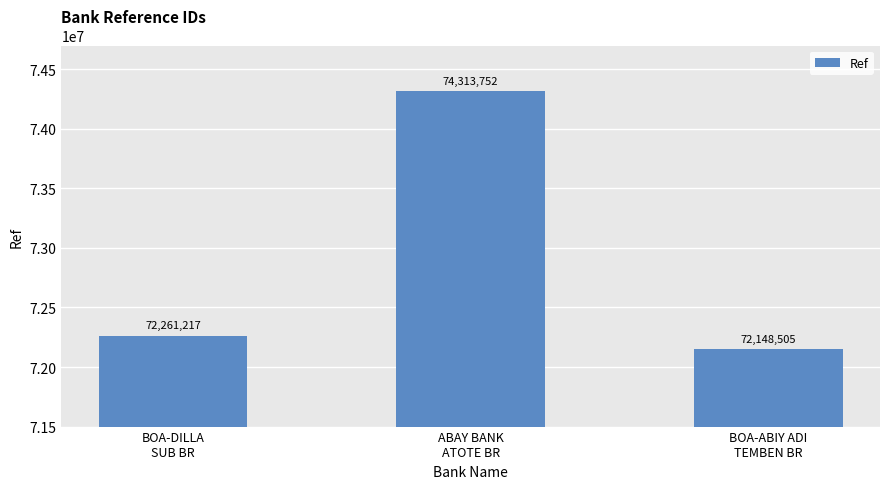

Count the number of categories in the chart.

3